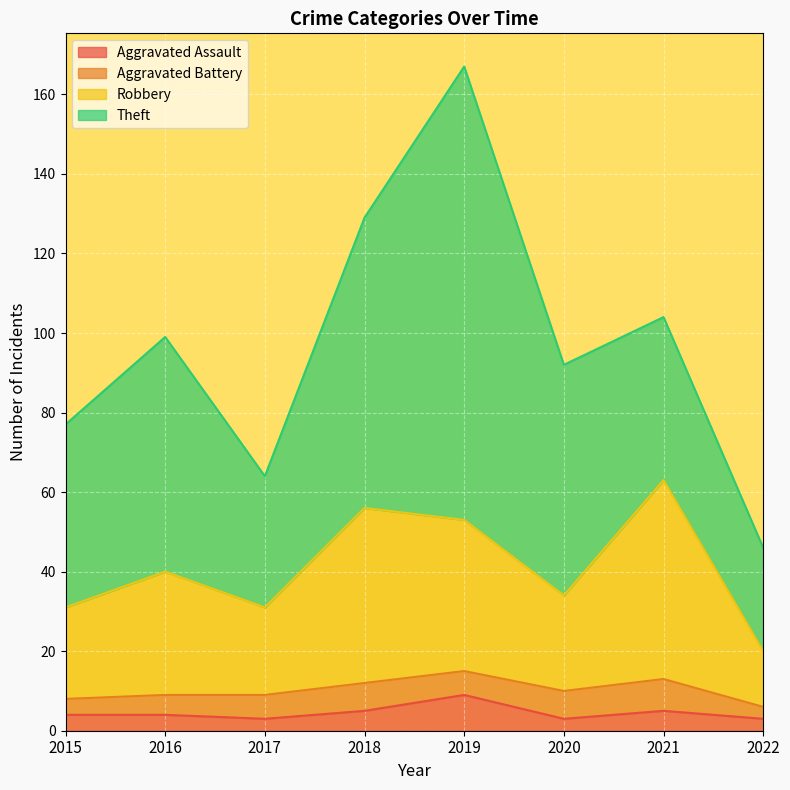

Rank the categories by Robbery value from lowest to highest.

2022, 2015, 2017, 2020, 2016, 2019, 2018, 2021